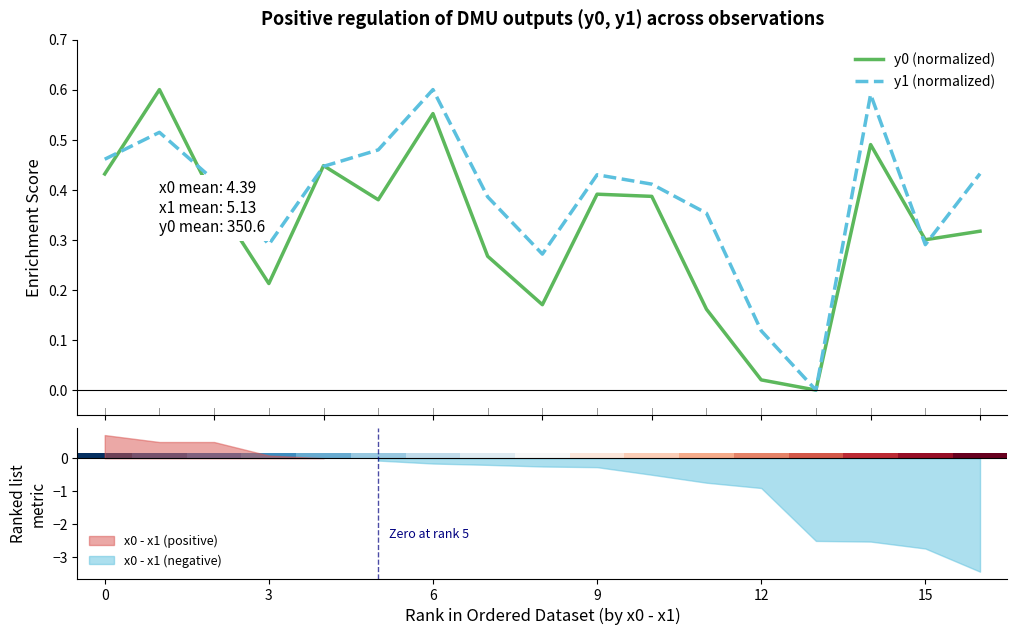

Rank the series by their average value, from highest to lowest.

y1 (normalized), y0 (normalized)